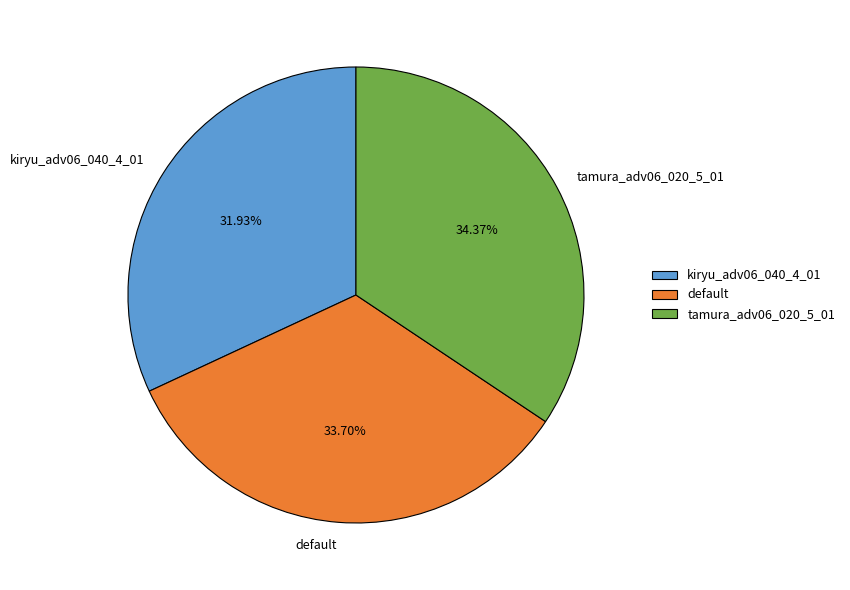

Count the number of slices in the pie.

3